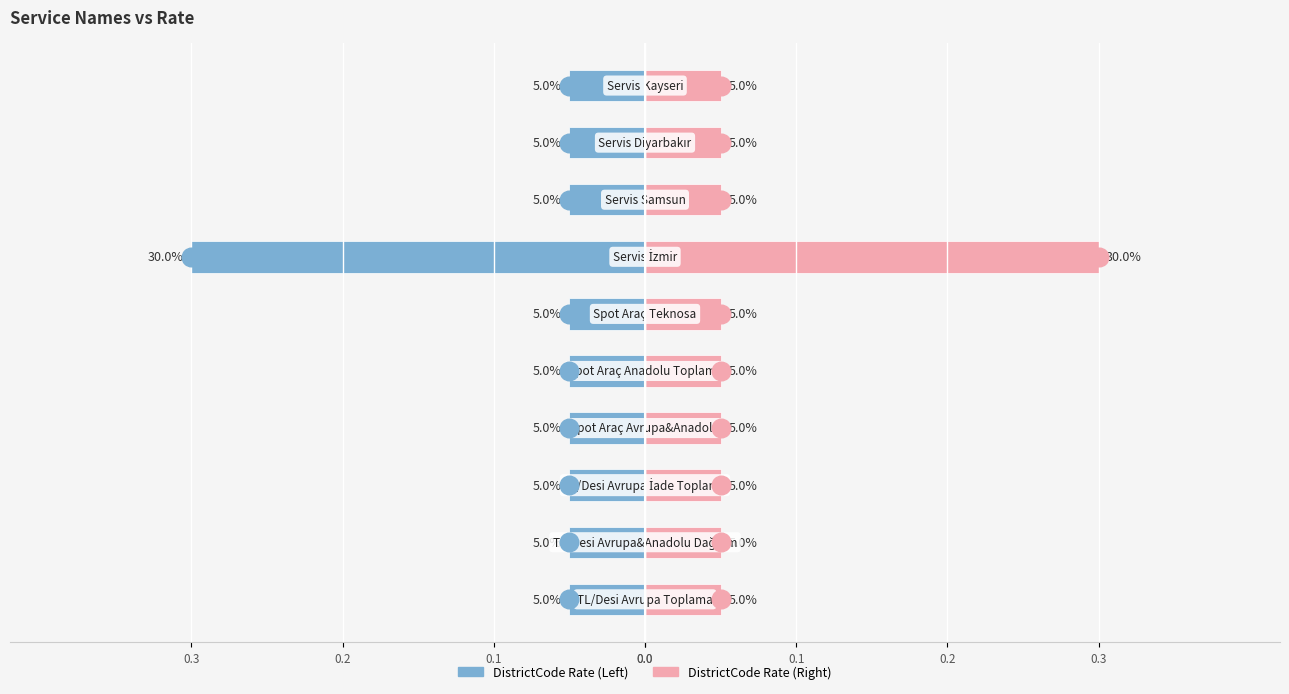

At how many categories does at least one series exceed 0?

10